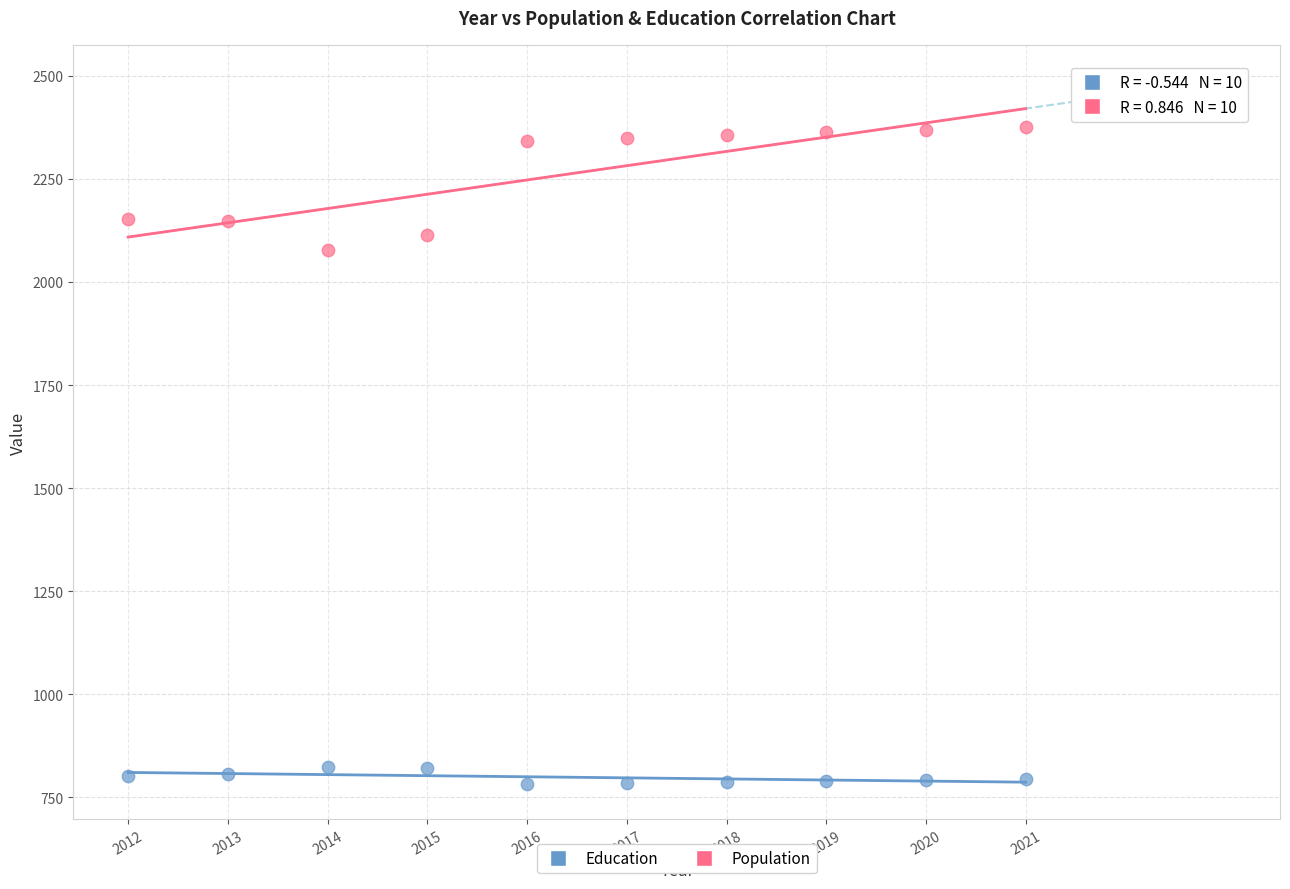

Across all data points, what is the range of Y values (max minus min)?

1594